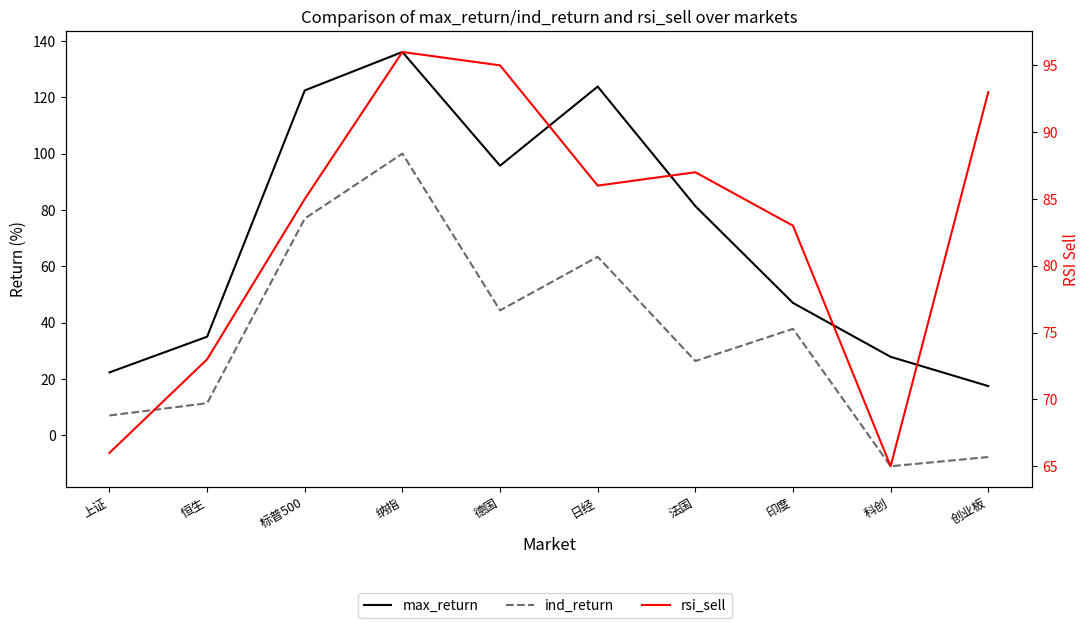

Is it true that max_return equals 47.0 at 印度?

True